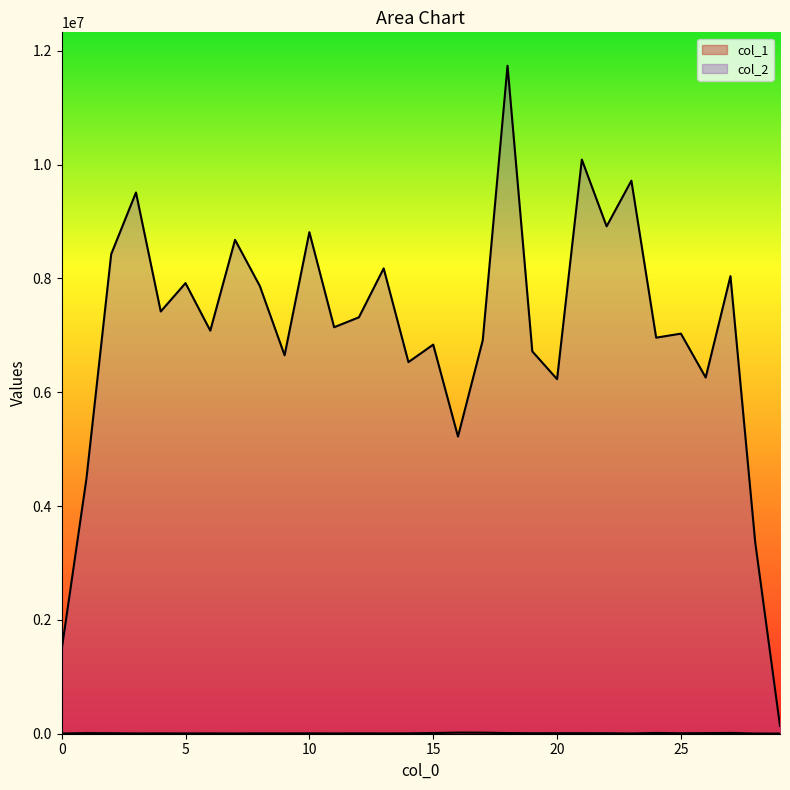

Which category has the highest value across all series?

18